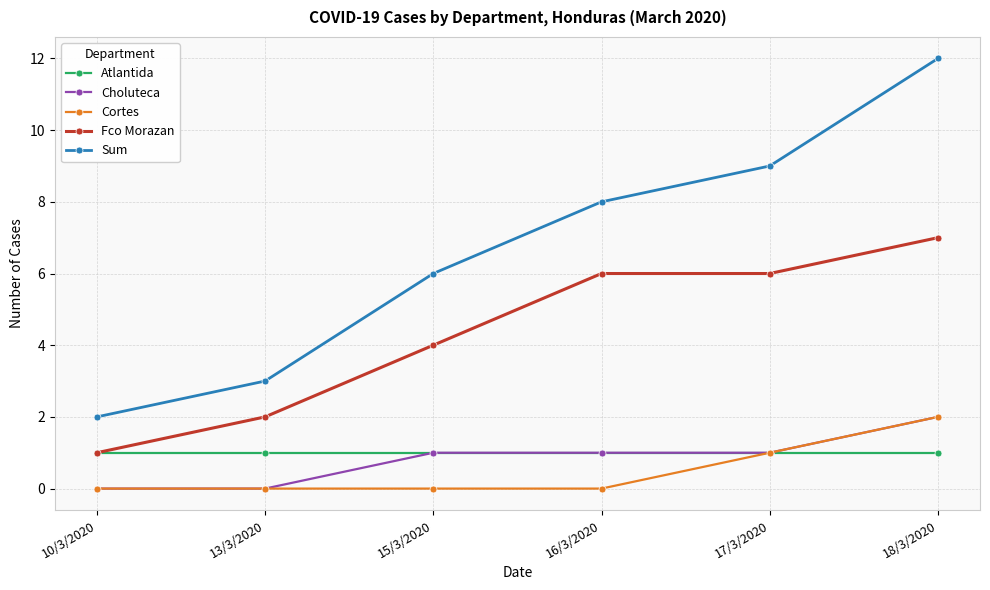

Which label corresponds to the largest value in the chart?

18/3/2020